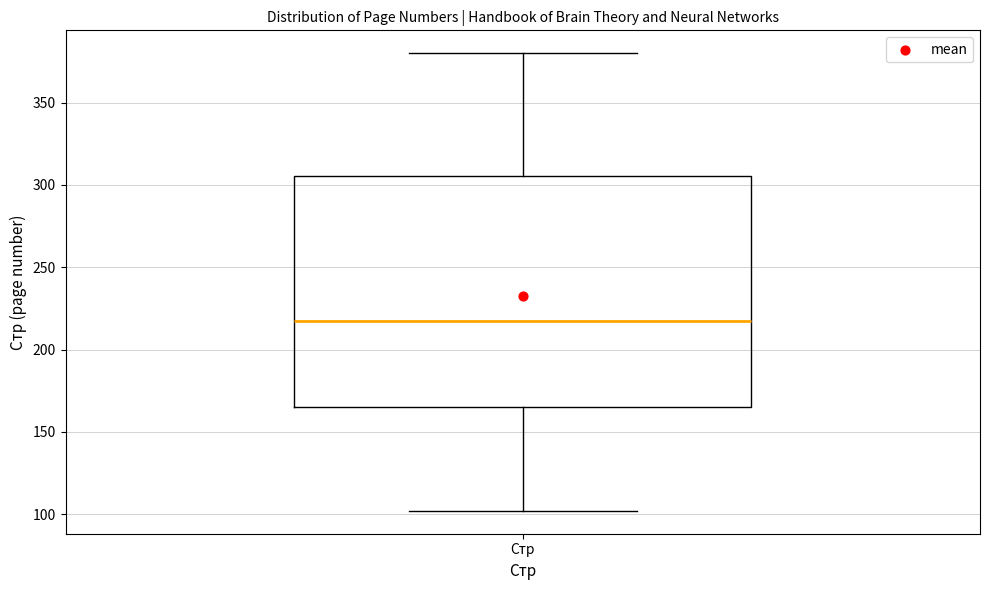

Read this box plot against the y-axis: the position of the median line, the range covered by the box, and the ends of both whiskers. The values are not printed on the chart, so give them approximately, as read against the axis.

median 220, box 165 to 305, whiskers 100 to 380